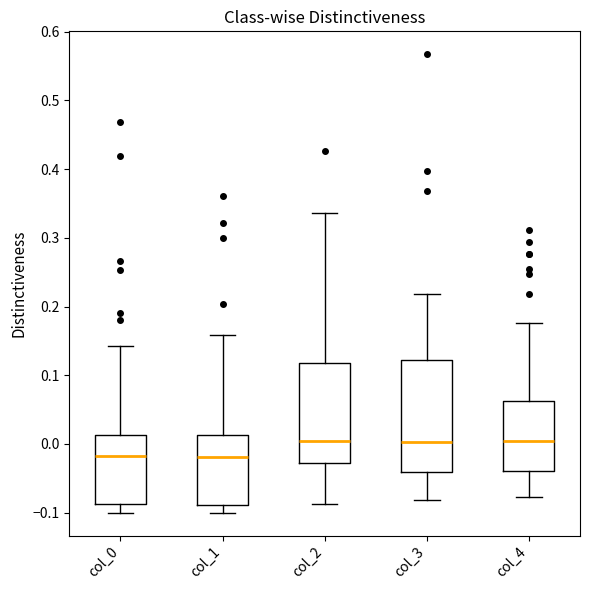

Reading left to right, transcribe this box plot: for each box, give where its median line is, the range the box spans, and where its two whiskers end, as read against the y-axis. The values are not printed on the chart, so give them approximately, as read against the axis.

col_0: median -0.02, box -0.09 to 0.01, whiskers -0.10 to 0.14
col_1: median -0.02, box -0.09 to 0.01, whiskers -0.10 to 0.16
col_2: median 0.00, box -0.03 to 0.12, whiskers -0.09 to 0.34
col_3: median 0.00, box -0.04 to 0.12, whiskers -0.08 to 0.22
col_4: median 0.00, box -0.04 to 0.06, whiskers -0.08 to 0.18